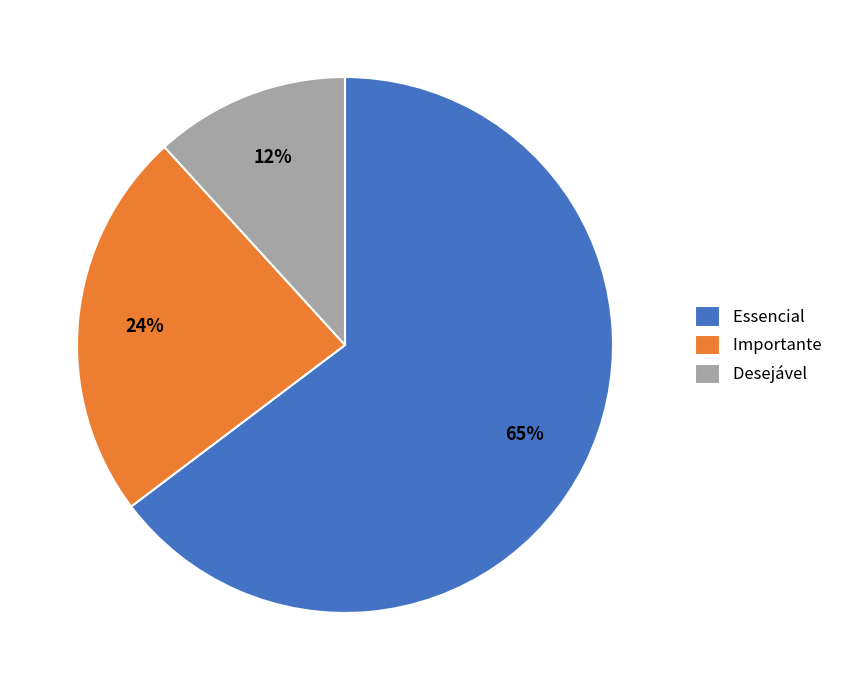

True or false: Importante accounts for 24% of the total.

True